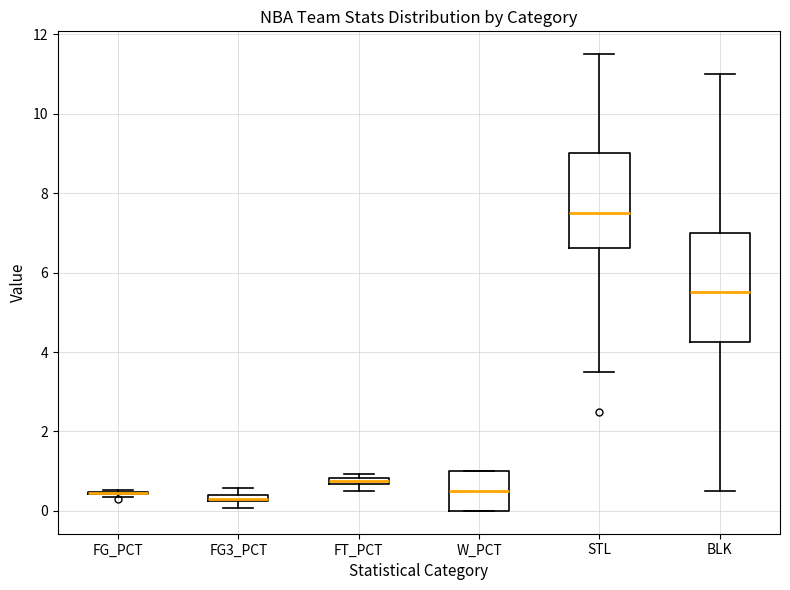

Which box is the tallest, from its lower edge to its upper edge?

BLK